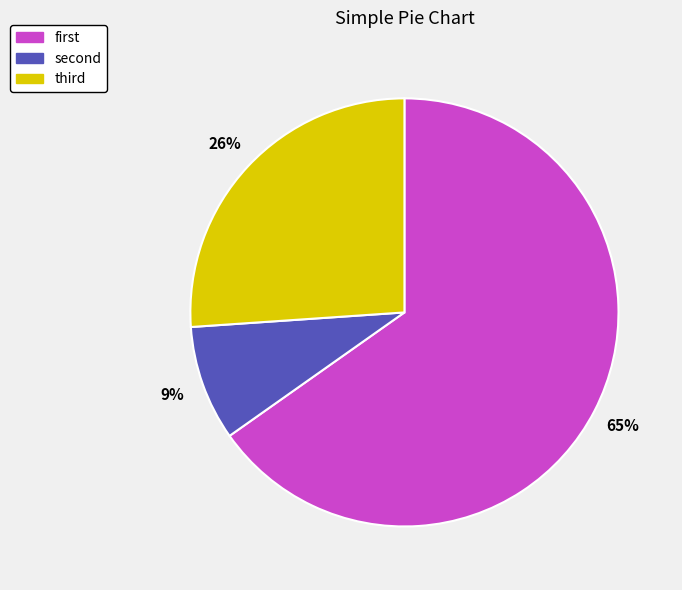

To the nearest percent, what is the average slice percentage?

33%